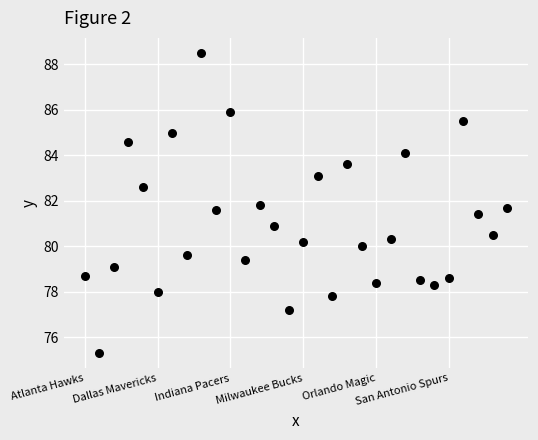

How many data points are displayed?

30